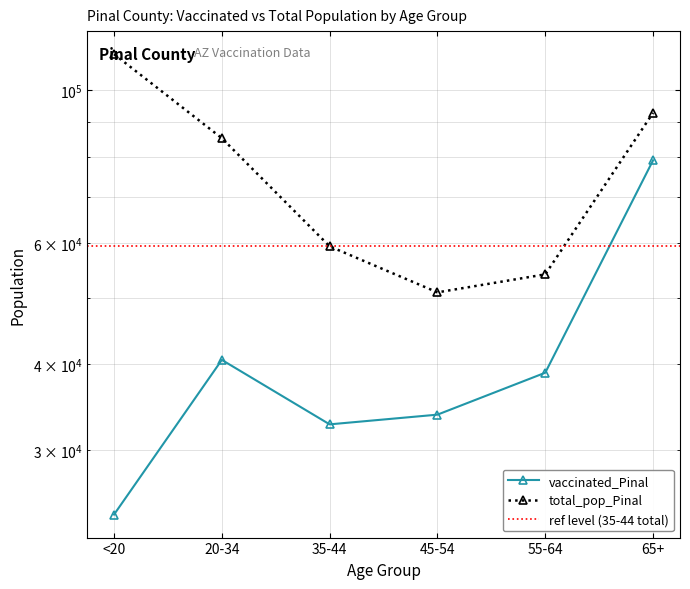

List the series in order of their overall mean, highest first.

total_pop_Pinal, vaccinated_Pinal